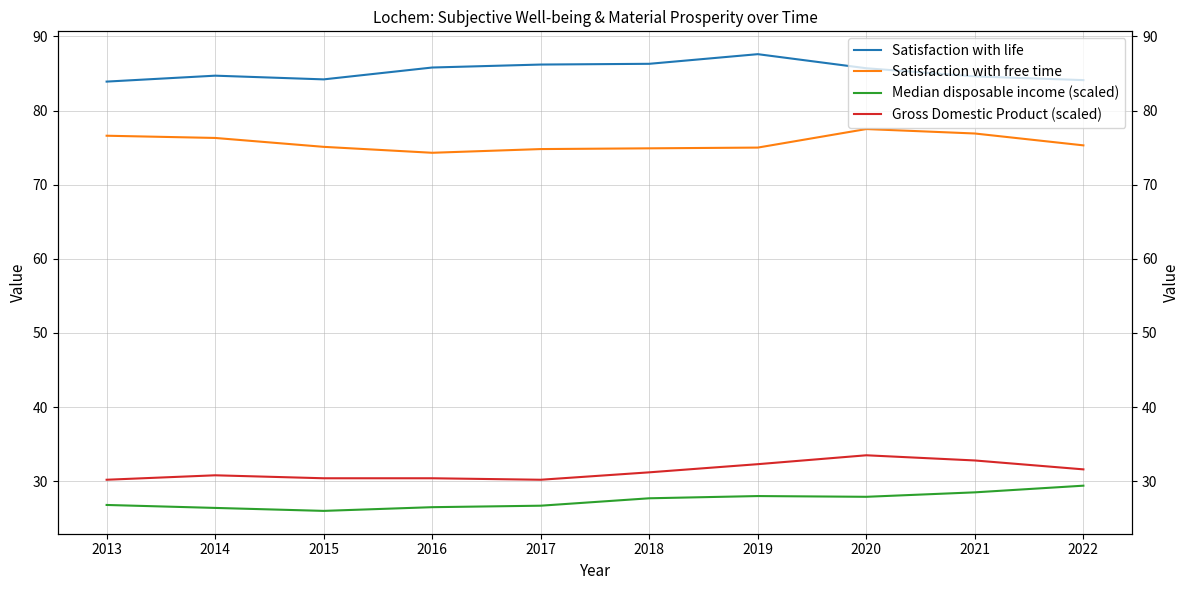

At which category does the chart reach its minimum across all series?

2015